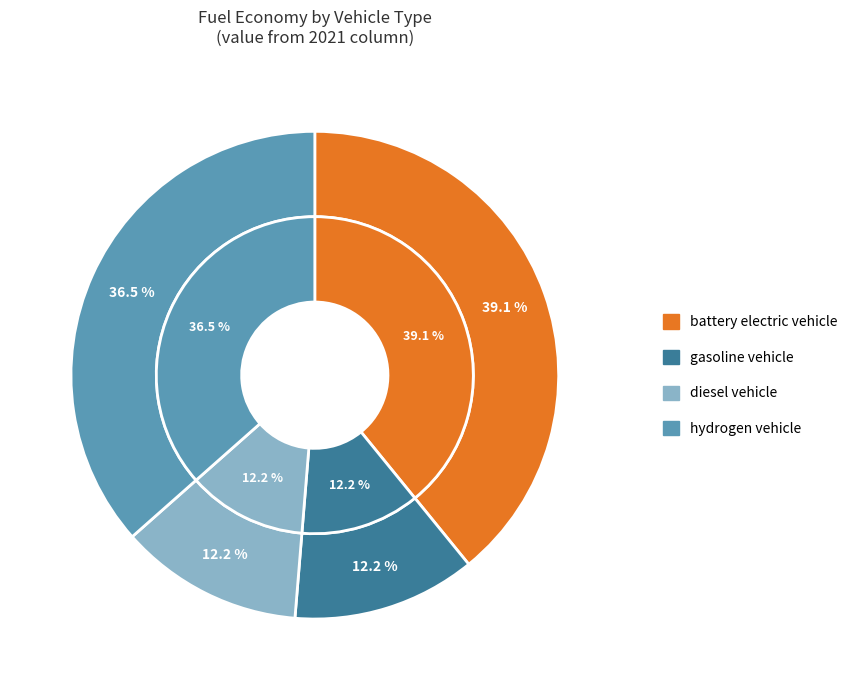

To the nearest percent, what is the combined percentage of diesel vehicle and gasoline vehicle?

24%